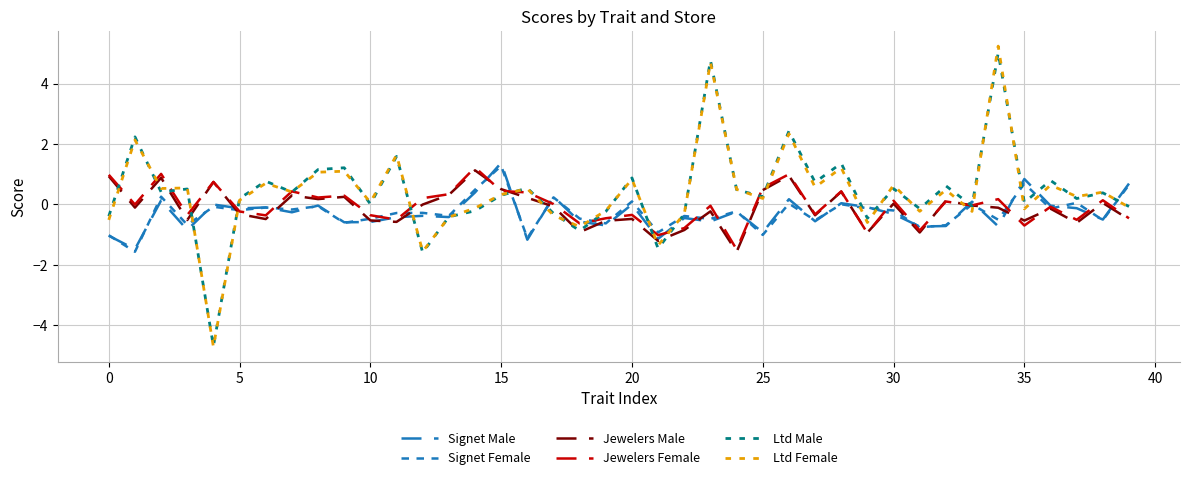

Does the chart have visible grid lines?

Yes